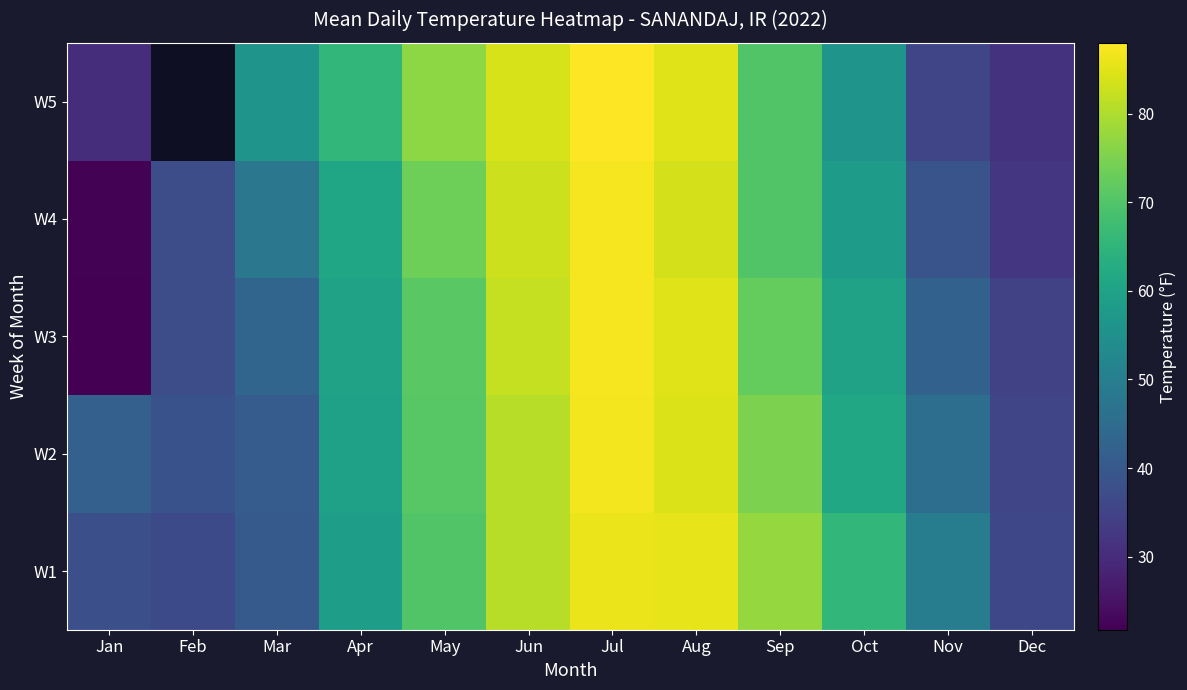

The W1 series shows 85.6 at Aug. True or false?

True